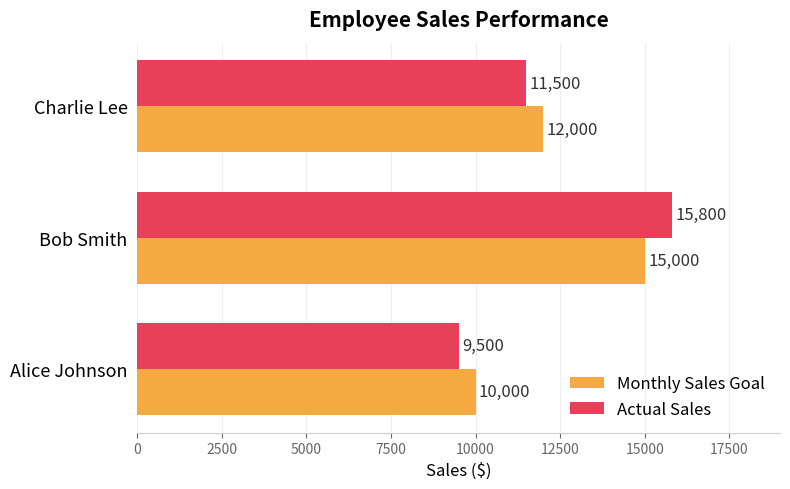

What is the smallest value displayed?

9500